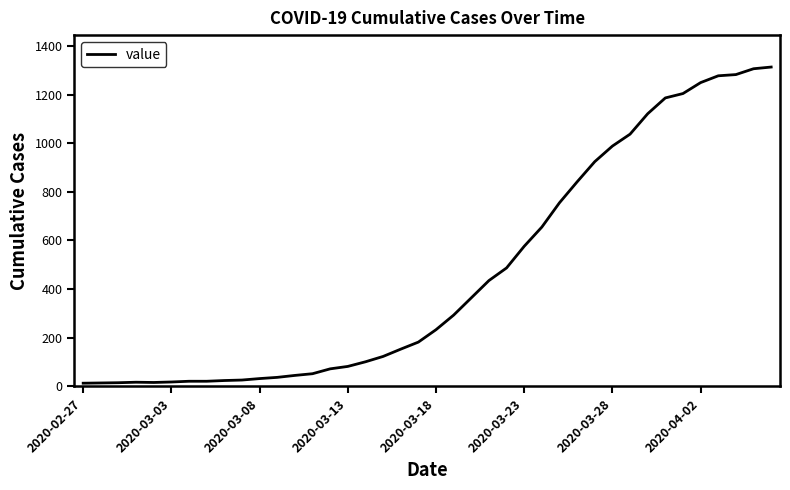

What is the difference between the maximum and minimum values?

1300